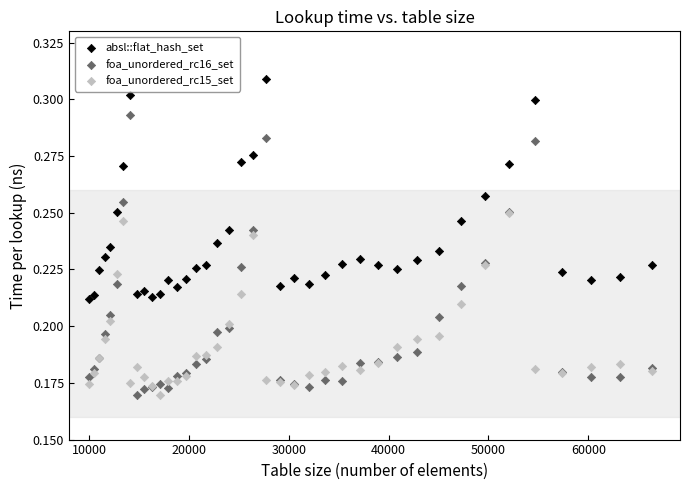

What are all the series names shown in the legend?

absl::flat_hash_set, foa_unordered_rc16_set, foa_unordered_rc15_set